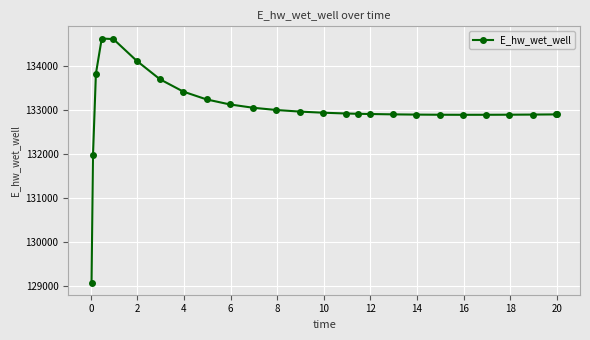

What is the value of the 1st point from the left?

129070.4